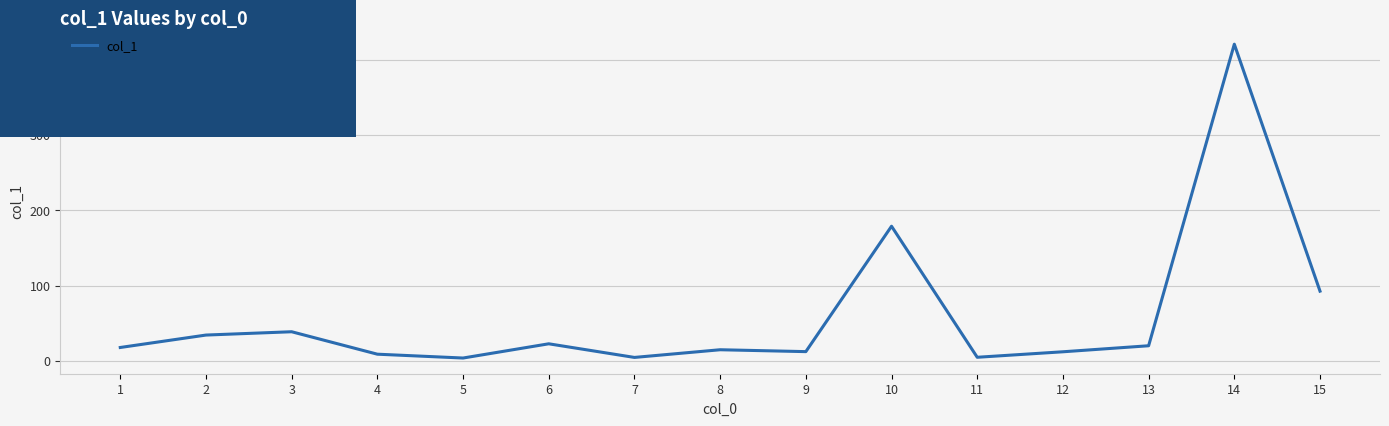

Does the chart have visible grid lines?

Yes